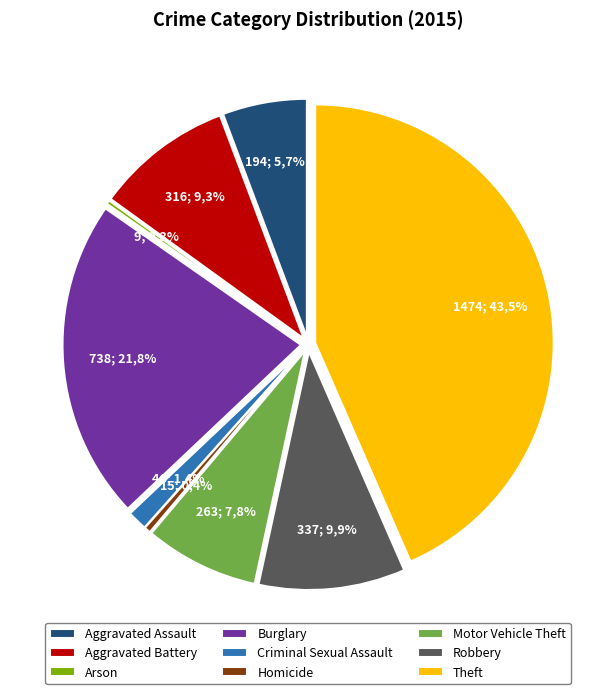

What percentage do Theft and Burglary together represent?

65.2%